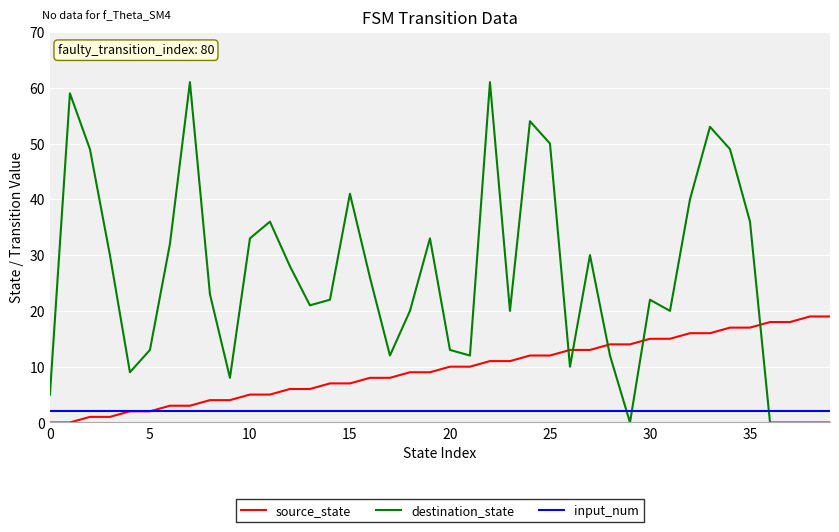

Rank the series by their maximum value, from lowest to highest.

input_num, source_state, destination_state